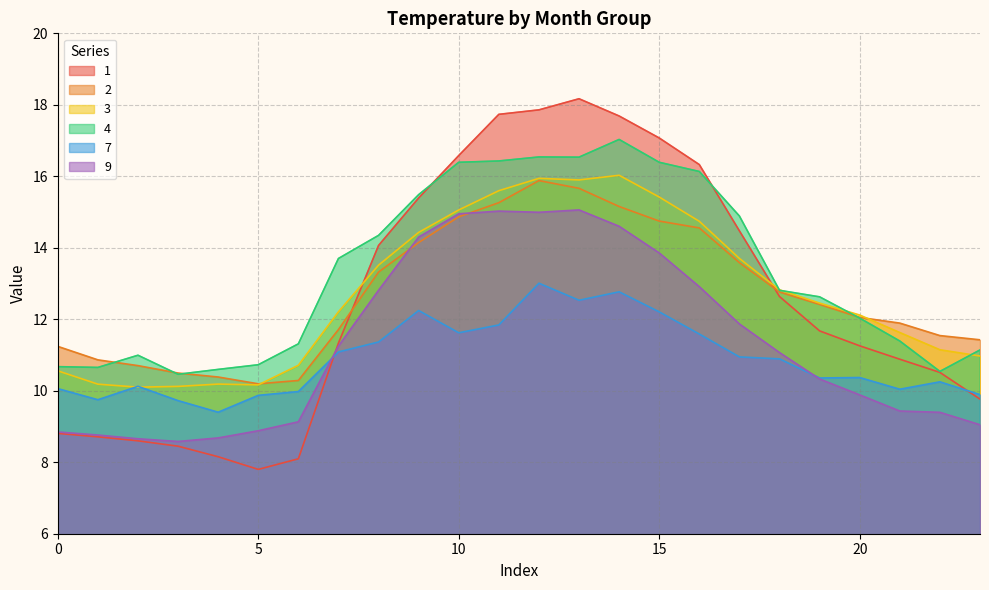

List the labels in order of 7 value, largest first.

12, 14, 13, 9, 15, 11, 10, 16, 8, 7, 17, 18, 20, 19, 22, 2, 0, 21, 6, 23, 5, 1, 3, 4